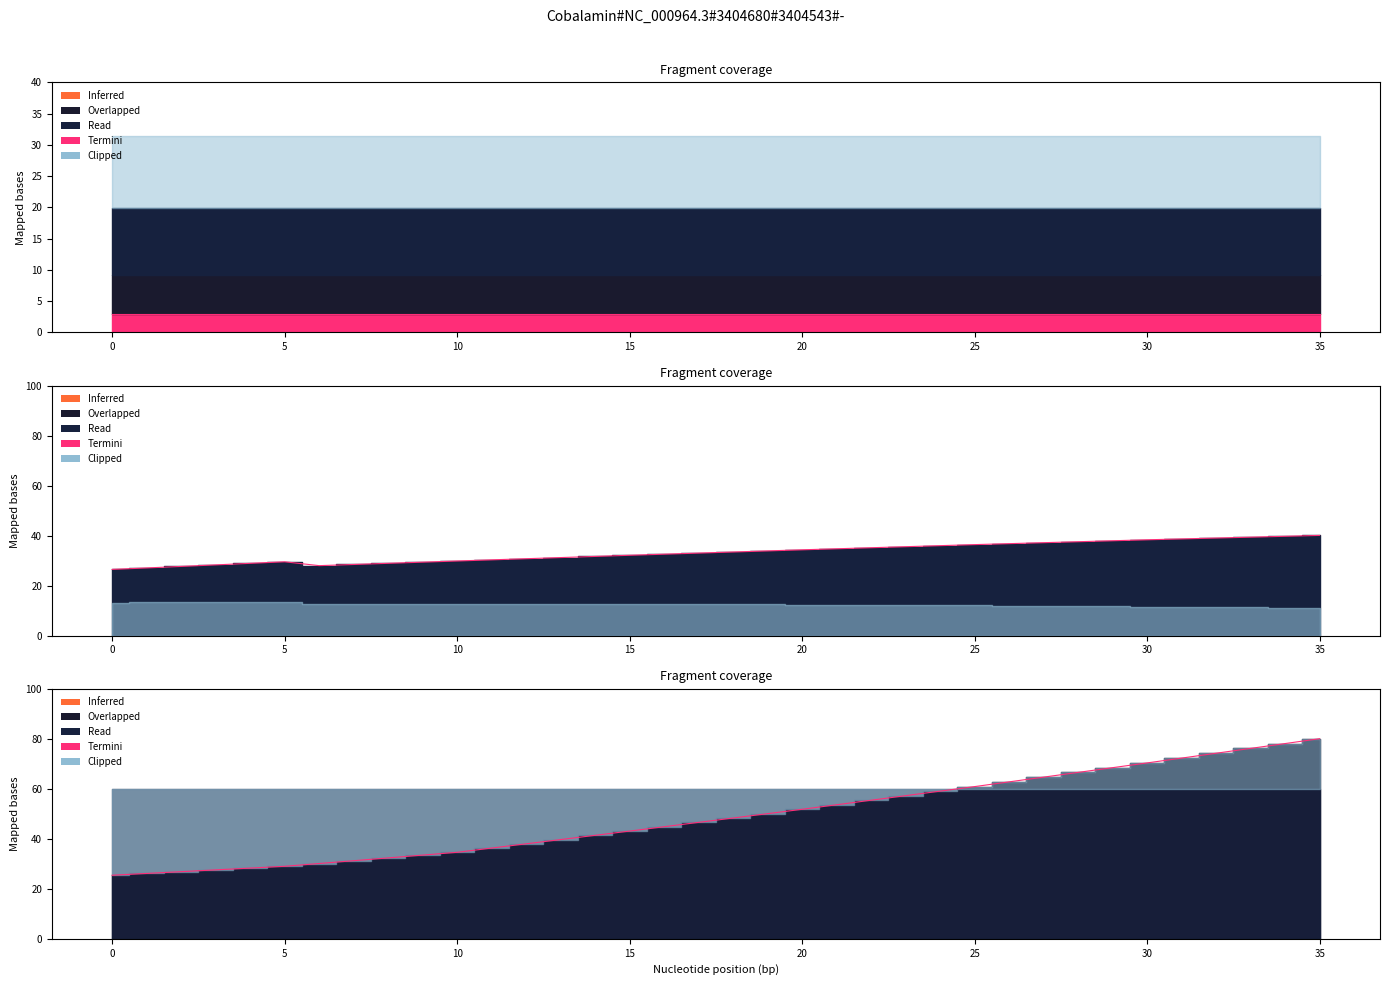

What is the sum of the values at 23 and 15?

85.5